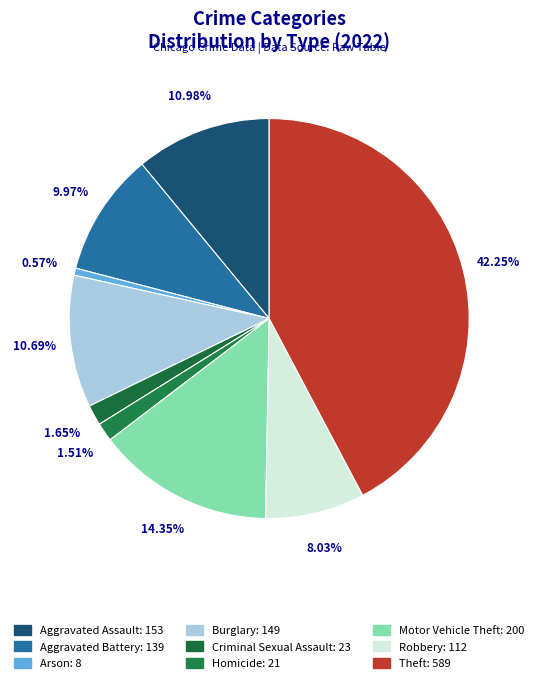

Count the number of slices in the pie.

9